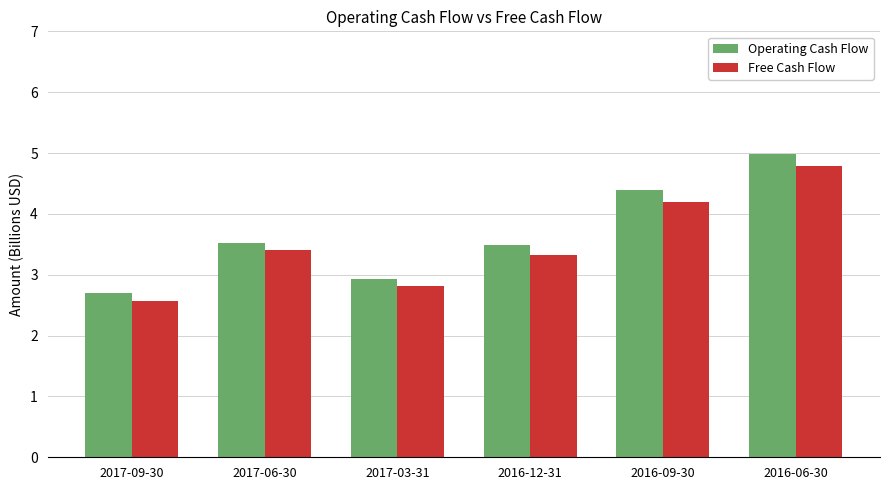

What is the smallest value displayed?

2.6